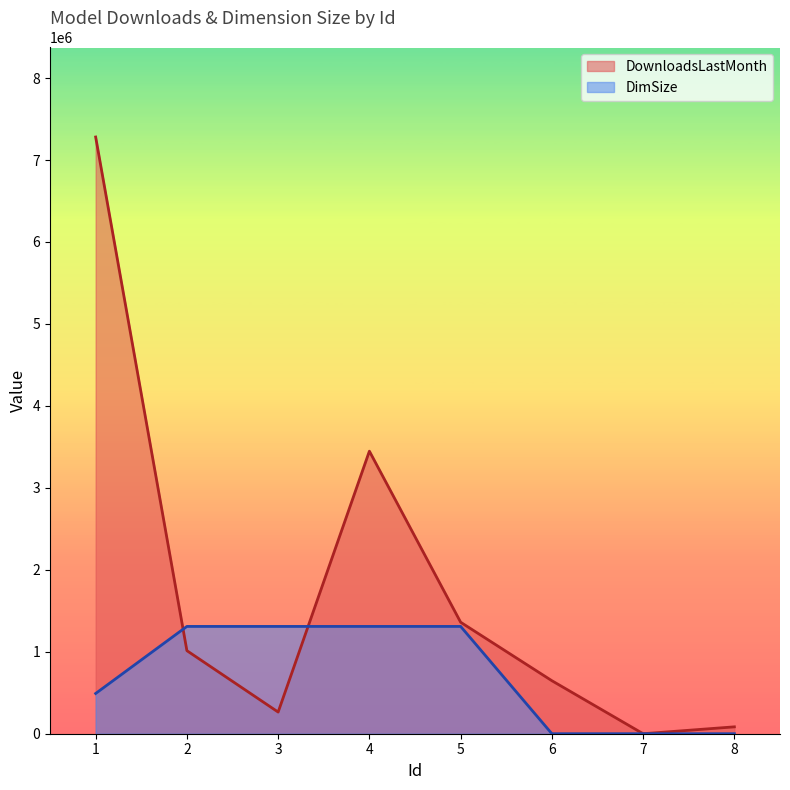

Which series has the largest total across all categories?

DownloadsLastMonth